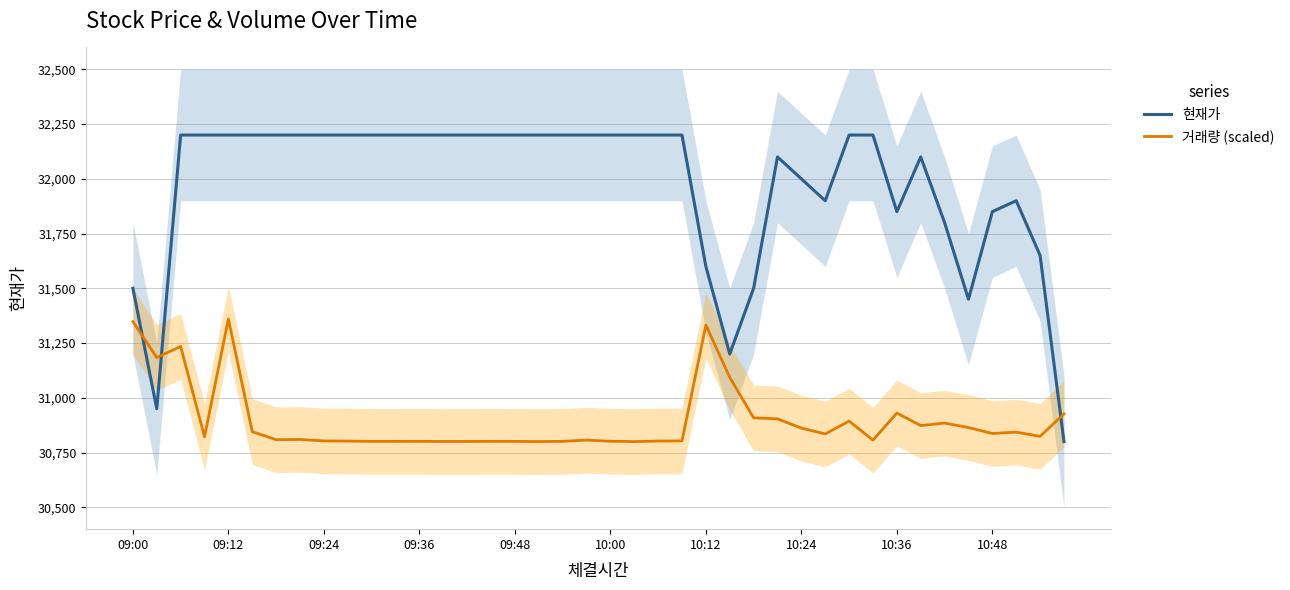

How many times do 현재가 and 거래량 (scaled) cross each other?

3